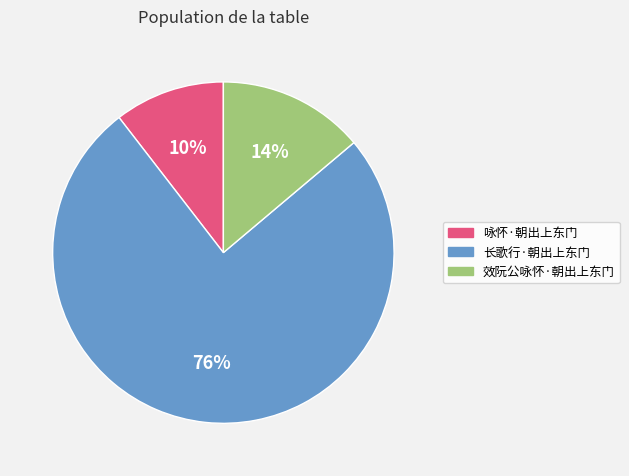

How many slices are in this pie chart?

3